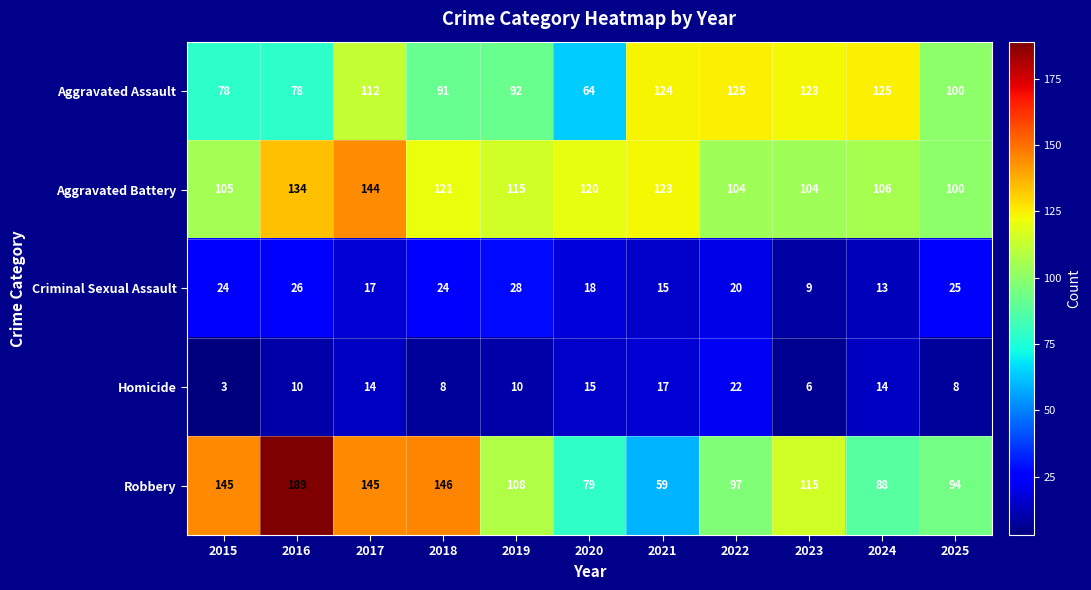

How many series are shown in this chart?

5